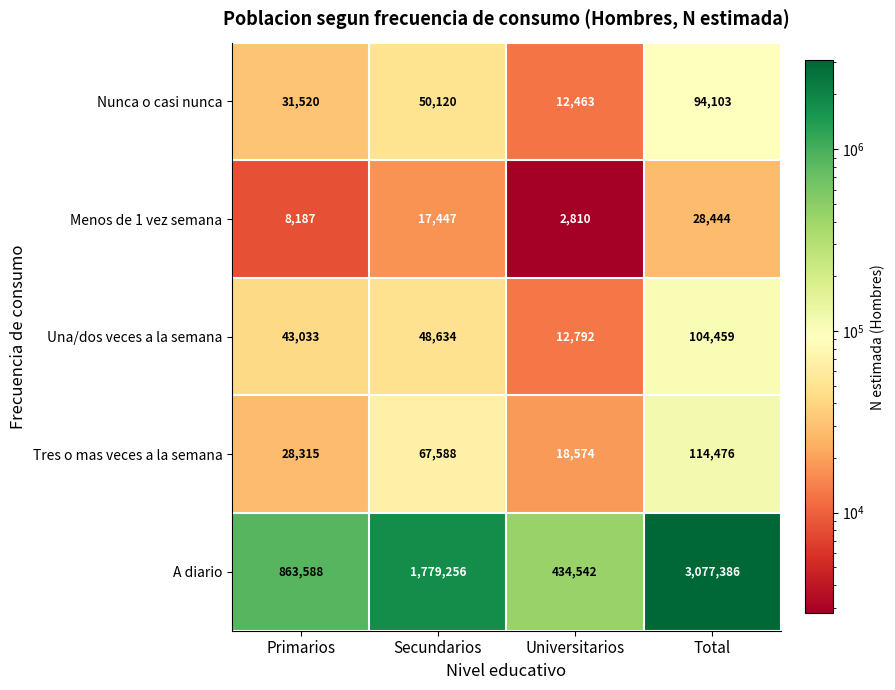

Rank the categories by Tres o mas veces a la semana value from lowest to highest.

Universitarios, Primarios, Secundarios, Total